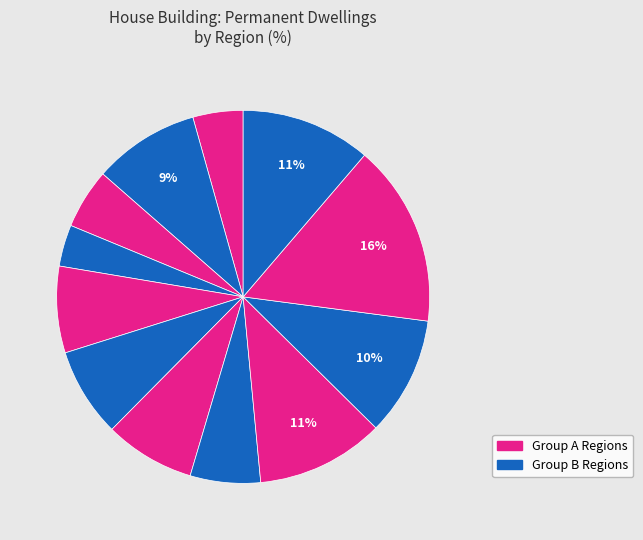

How many slices are in this pie chart?

12